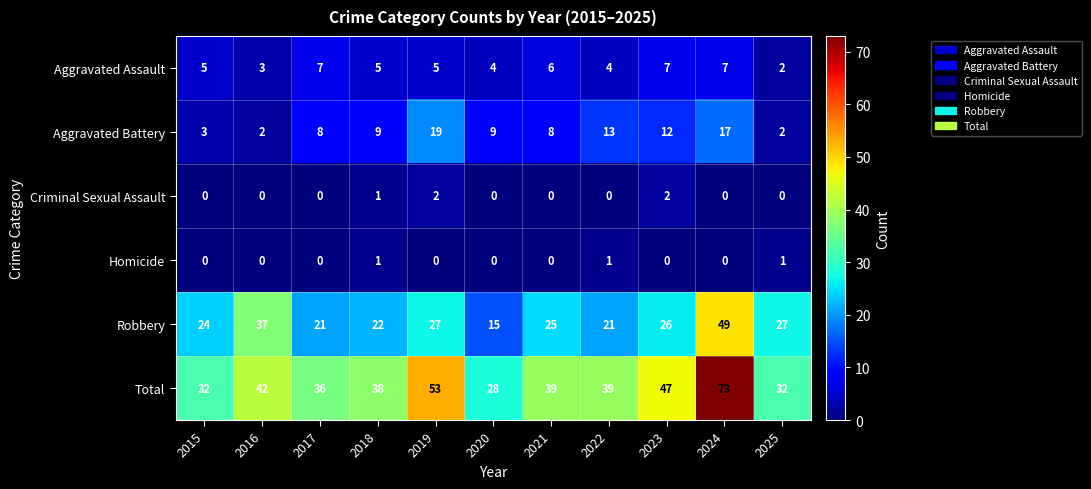

What is the sum of all Criminal Sexual Assault values?

5